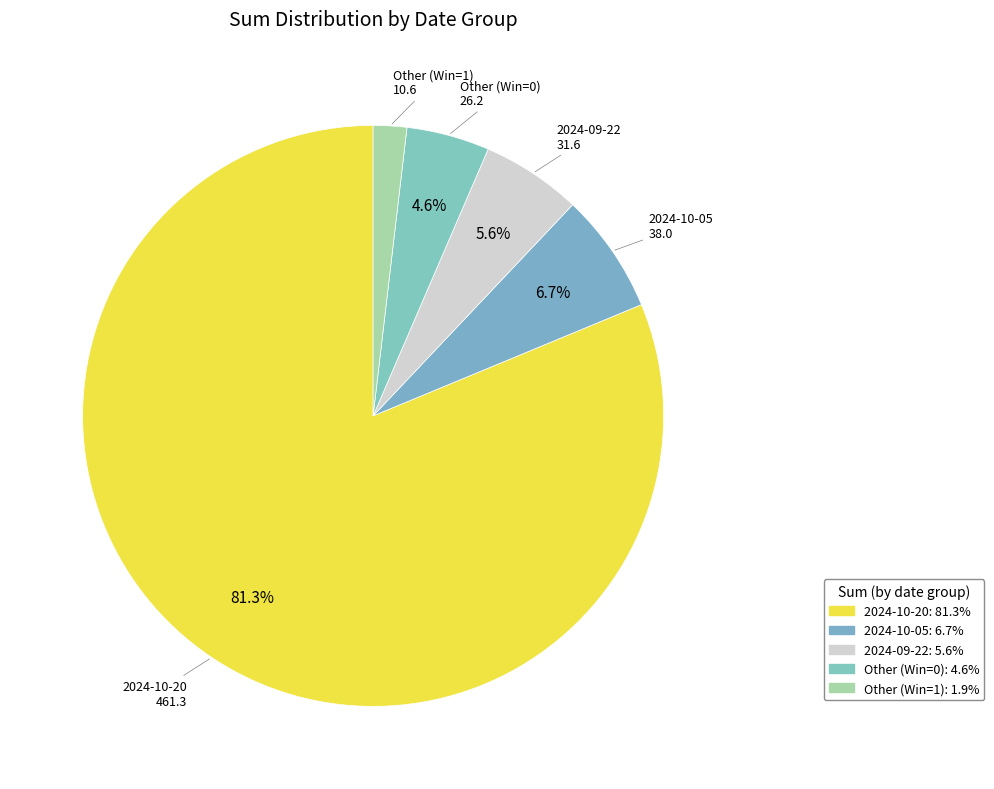

Count the number of slices in the pie.

5